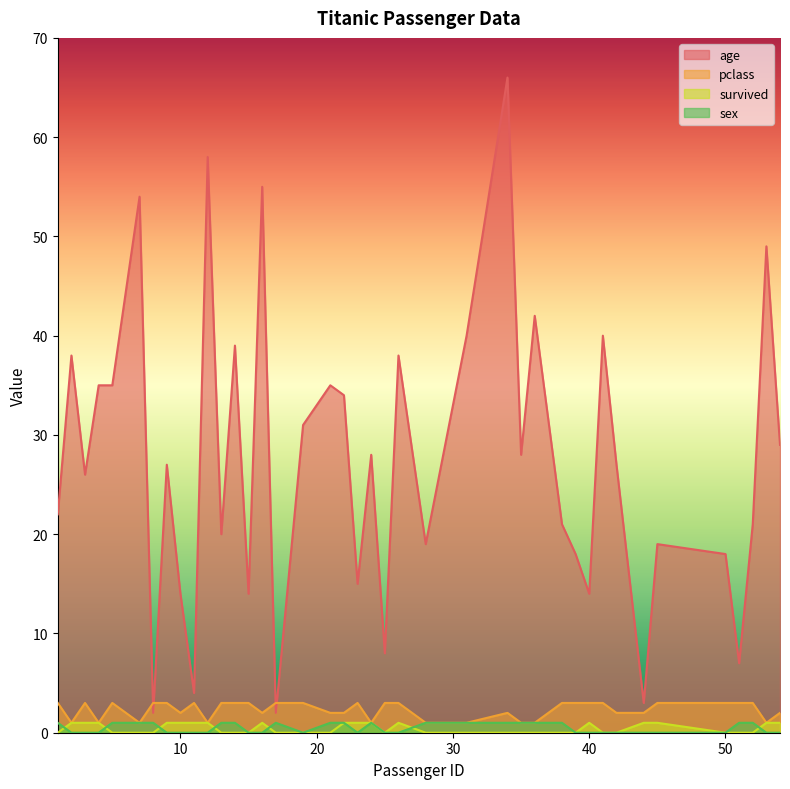

Reading right to left, what are all the values shown in this chart?

age: 29	49	21	7	18	19	3	27	40	14	18	21	42	28	66	40	19	38	8	28	15	34	35	31	2	55	14	39	20	58	4	14	27	2	54	35	35	26	38	22
pclass: 2	1	3	3	3	3	2	2	3	3	3	3	1	1	2	1	1	3	3	1	3	2	2	3	3	2	3	3	3	1	3	2	3	3	1	3	1	3	1	3
survived: 1	1	0	0	0	1	1	0	0	1	0	0	0	0	0	0	0	1	0	1	1	1	0	0	0	1	0	0	0	1	1	1	1	0	0	0	1	1	1	0
sex: 0	0	1	1	0	0	0	0	0	0	0	1	1	1	1	1	1	0	0	1	0	1	1	0	1	0	0	1	1	0	0	0	0	1	1	1	0	0	0	1